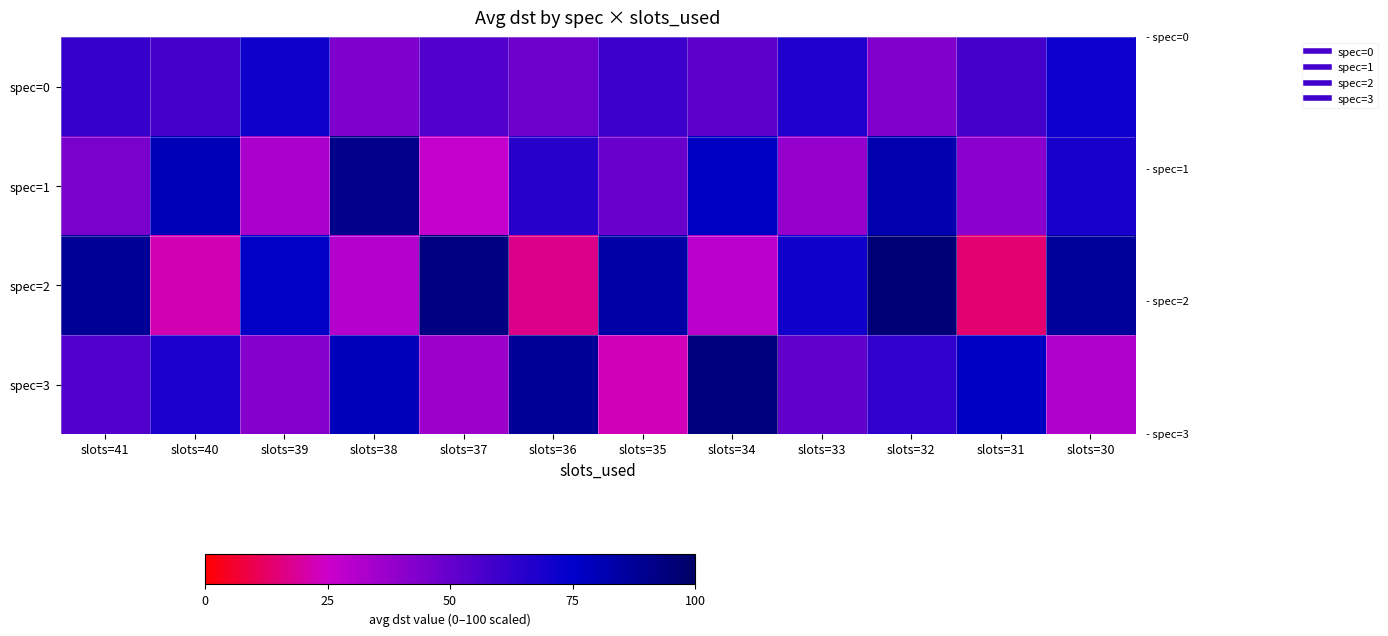

Reading left to right, extract all data points from this chart.

spec=0: slots=41=62	slots=40=58	slots=39=71	slots=38=44	slots=37=55	slots=36=48	slots=35=60	slots=34=52	slots=33=67	slots=32=43	slots=31=58	slots=30=72
spec=1: slots=41=45	slots=40=80	slots=39=33	slots=38=91	slots=37=27	slots=36=65	slots=35=49	slots=34=77	slots=33=38	slots=32=82	slots=31=41	slots=30=69
spec=2: slots=41=88	slots=40=22	slots=39=76	slots=38=31	slots=37=93	slots=36=17	slots=35=84	slots=34=29	slots=33=71	slots=32=96	slots=31=14	slots=30=87
spec=3: slots=41=55	slots=40=68	slots=39=42	slots=38=79	slots=37=36	slots=36=88	slots=35=23	slots=34=94	slots=33=51	slots=32=63	slots=31=77	slots=30=32